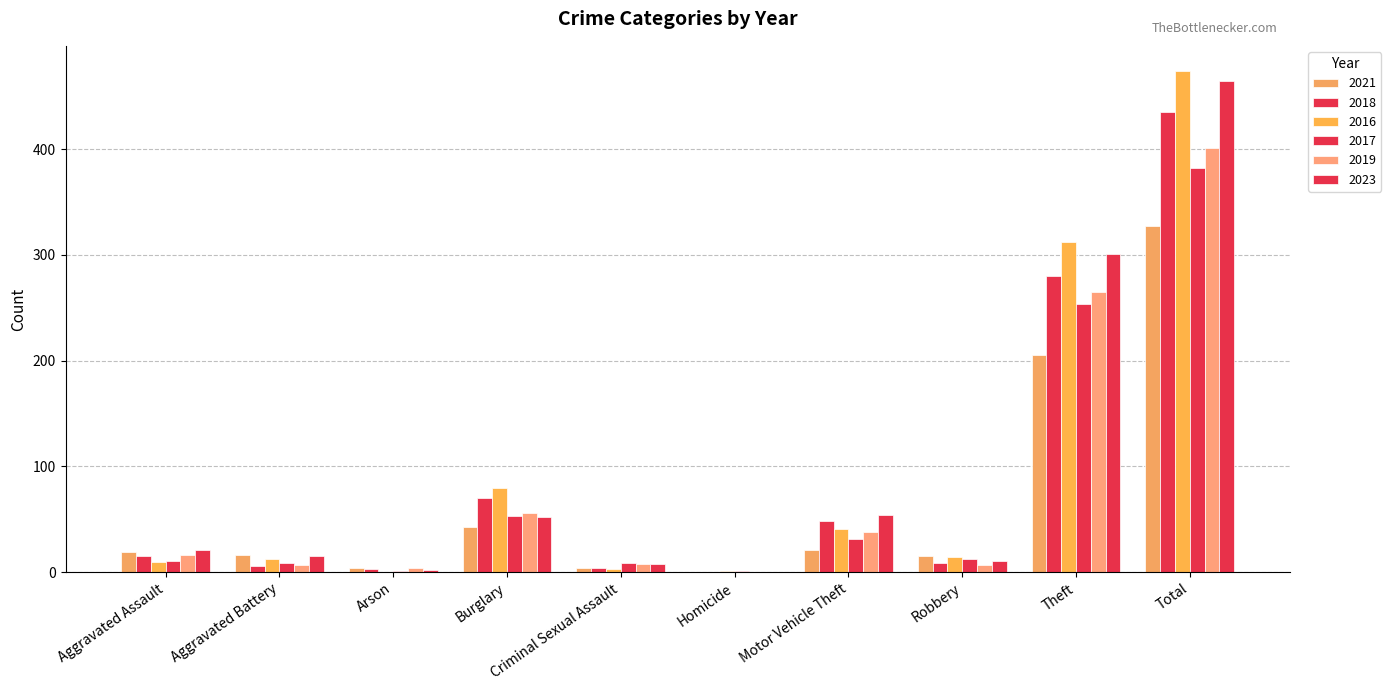

What is the label of the 3rd bar from the right?

Robbery